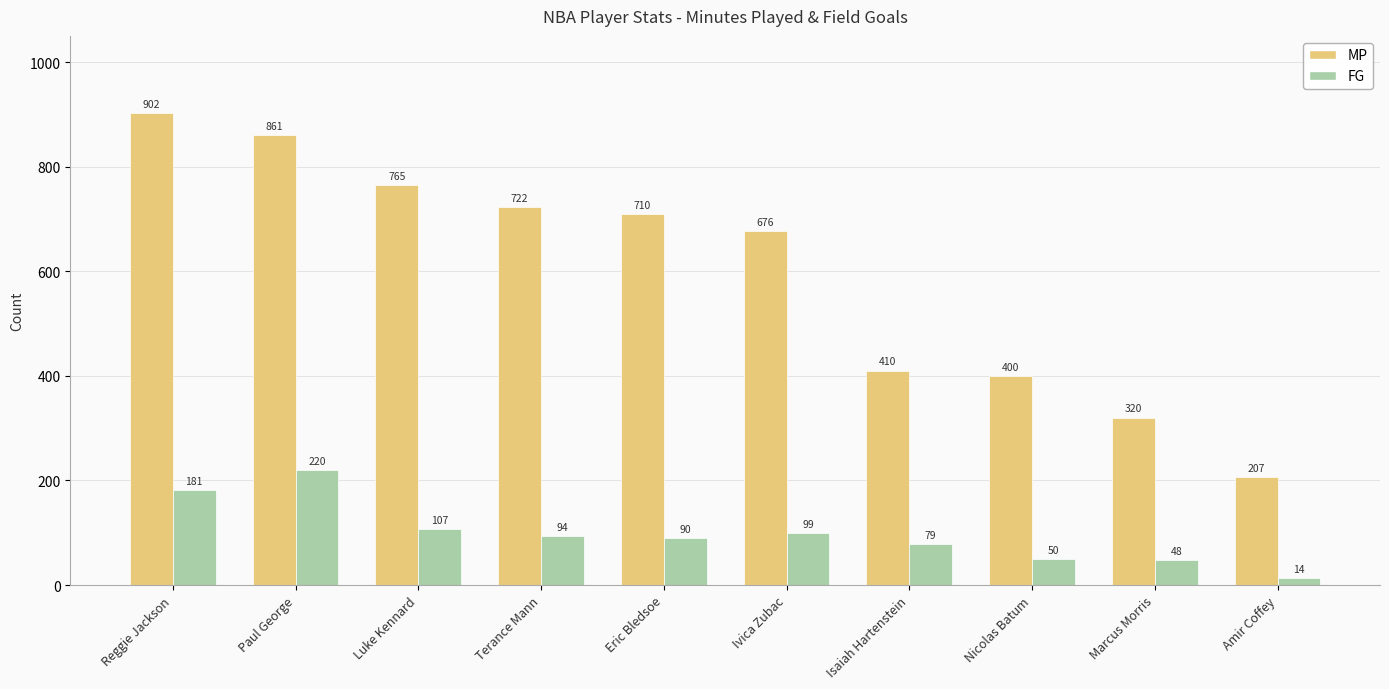

What is the label of the 2nd bar from the left?

Paul George